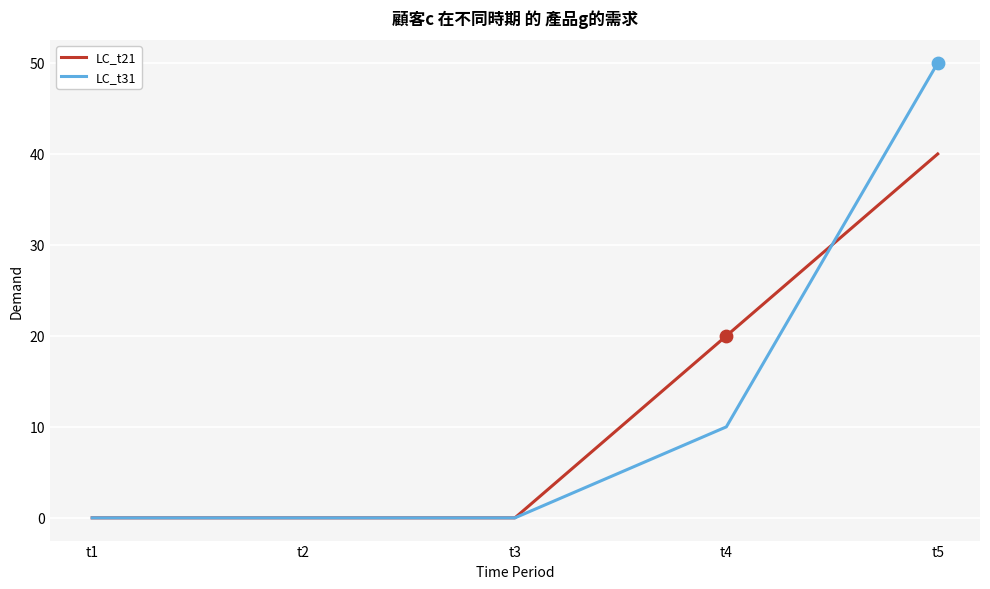

What are all the series names shown in the legend?

LC_t21, LC_t31